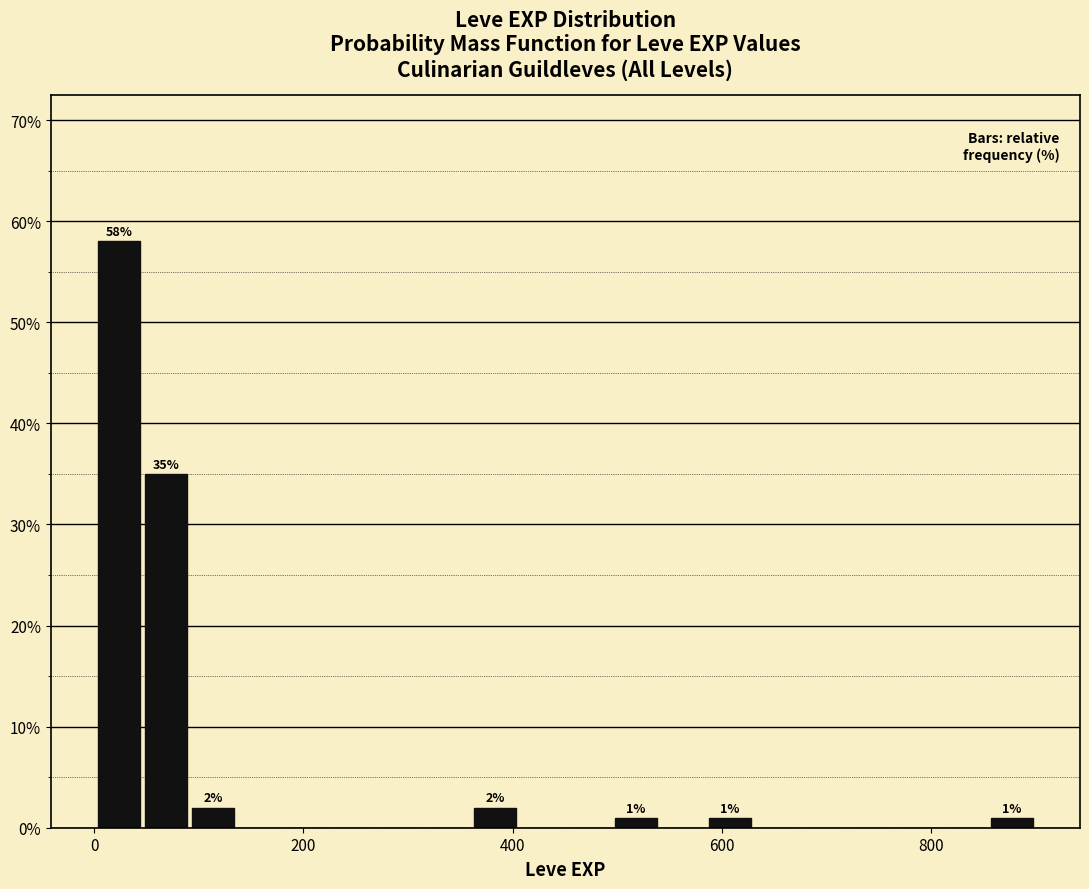

Around what value on the x-axis is the tallest bar? Give the approximate position of its centre, as read against the axis.

20